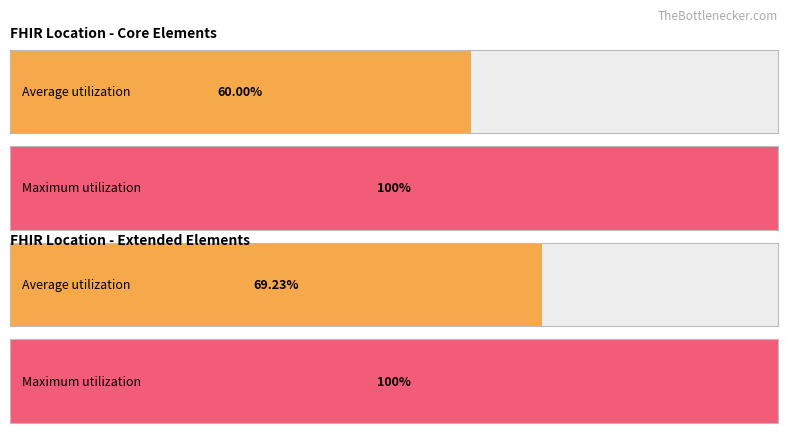

The Average utilization series shows 0 at 0. True or false?

False